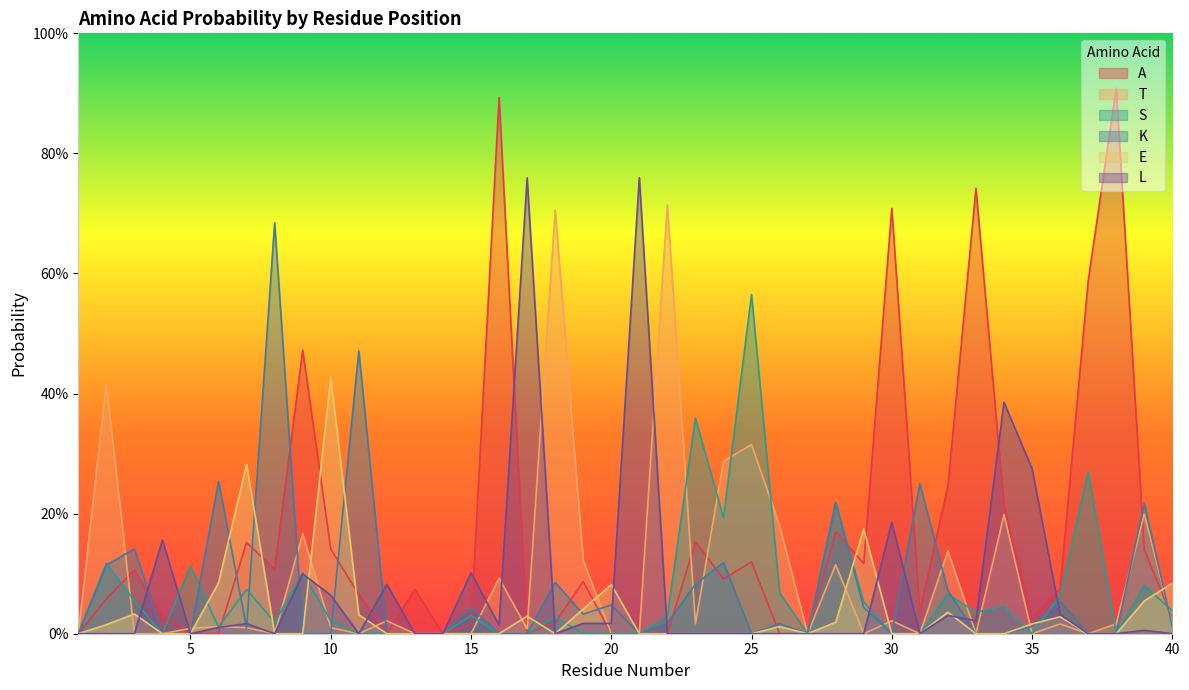

Reading right to left, what are all the values shown in this chart?

A: 40=0.0	39=0.1	38=0.9	37=0.6	36=0.1	35=0.0	34=0.2	33=0.7	32=0.2	31=0.0	30=0.7	29=0.1	28=0.2	27=0.0	26=0.0	25=0.1	24=0.1	23=0.2	22=0.0	21=0.0	20=0.0	19=0.1	18=0.0	17=0.0	16=0.9	15=0.0	14=0.0	13=0.1	12=0.0	11=0.1	10=0.1	9=0.5	8=0.1	7=0.2	6=0.0	5=0.0	4=0.0	3=0.1	2=0.1	1=0.0
T: 40=0.0	39=0.2	38=0.0	37=0.0	36=0.0	35=0.0	34=0.2	33=0.0	32=0.1	31=0.0	30=0.0	29=0.0	28=0.1	27=0.0	26=0.2	25=0.3	24=0.3	23=0.0	22=0.7	21=0.0	20=0.0	19=0.1	18=0.7	17=0.0	16=0.1	15=0.0	14=0.0	13=0.0	12=0.0	11=0.0	10=0.0	9=0.2	8=0.0	7=0.0	6=0.0	5=0.0	4=0.0	3=0.0	2=0.4	1=0.0
S: 40=0.0	39=0.1	38=0.0	37=0.3	36=0.1	35=0.0	34=0.0	33=0.0	32=0.1	31=0.0	30=0.0	29=0.1	28=0.2	27=0.0	26=0.1	25=0.6	24=0.2	23=0.4	22=0.0	21=0.0	20=0.0	19=0.0	18=0.0	17=0.0	16=0.0	15=0.0	14=0.0	13=0.0	12=0.0	11=0.0	10=0.0	9=0.1	8=0.0	7=0.1	6=0.0	5=0.1	4=0.0	3=0.1	2=0.1	1=0.0
K: 40=0.0	39=0.2	38=0.0	37=0.0	36=0.1	35=0.0	34=0.0	33=0.0	32=0.1	31=0.2	30=0.0	29=0.0	28=0.2	27=0.0	26=0.0	25=0.0	24=0.1	23=0.1	22=0.0	21=0.0	20=0.0	19=0.0	18=0.1	17=0.0	16=0.0	15=0.0	14=0.0	13=0.0	12=0.0	11=0.5	10=0.0	9=0.0	8=0.7	7=0.0	6=0.3	5=0.0	4=0.0	3=0.1	2=0.1	1=0.0
E: 40=0.1	39=0.1	38=0.0	37=0.0	36=0.0	35=0.0	34=0.0	33=0.0	32=0.0	31=0.0	30=0.0	29=0.2	28=0.0	27=0.0	26=0.0	25=0.0	24=0.0	23=0.0	22=0.0	21=0.0	20=0.1	19=0.0	18=0.0	17=0.0	16=0.0	15=0.0	14=0.0	13=0.0	12=0.0	11=0.0	10=0.4	9=0.0	8=0.0	7=0.3	6=0.1	5=0.0	4=0.0	3=0.0	2=0.0	1=0.0
L: 40=0.0	39=0.0	38=0.0	37=0.0	36=0.0	35=0.3	34=0.4	33=0.0	32=0.0	31=0.0	30=0.2	29=0.0	28=0.0	27=0.0	26=0.0	25=0.0	24=0.0	23=0.0	22=0.0	21=0.8	20=0.0	19=0.0	18=0.0	17=0.8	16=0.0	15=0.1	14=0.0	13=0.0	12=0.1	11=0.0	10=0.1	9=0.1	8=0.0	7=0.0	6=0.0	5=0.0	4=0.2	3=0.0	2=0.0	1=0.0